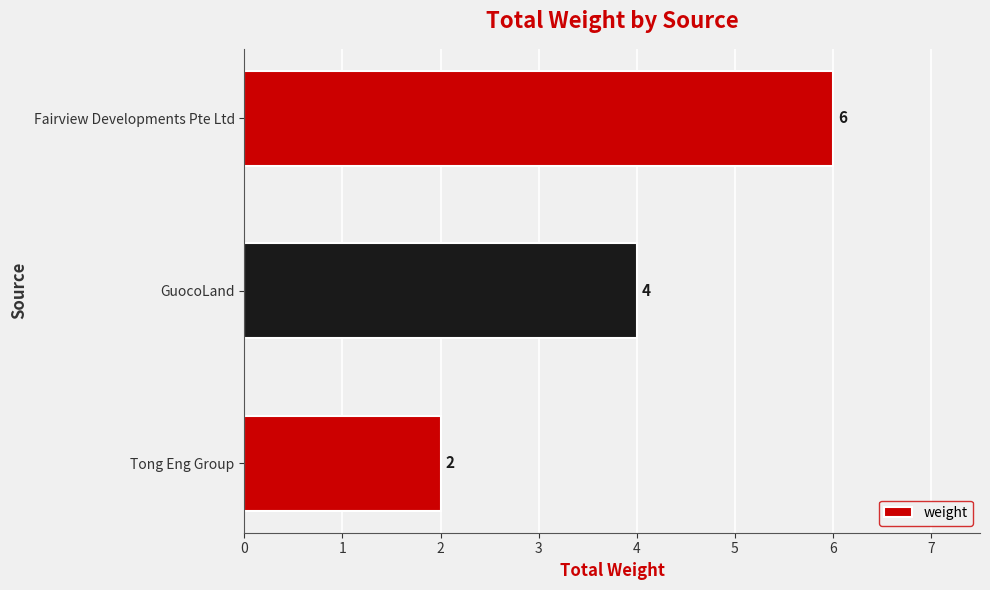

Reading bottom to top, transcribe all the data shown in this chart.

2	4	6